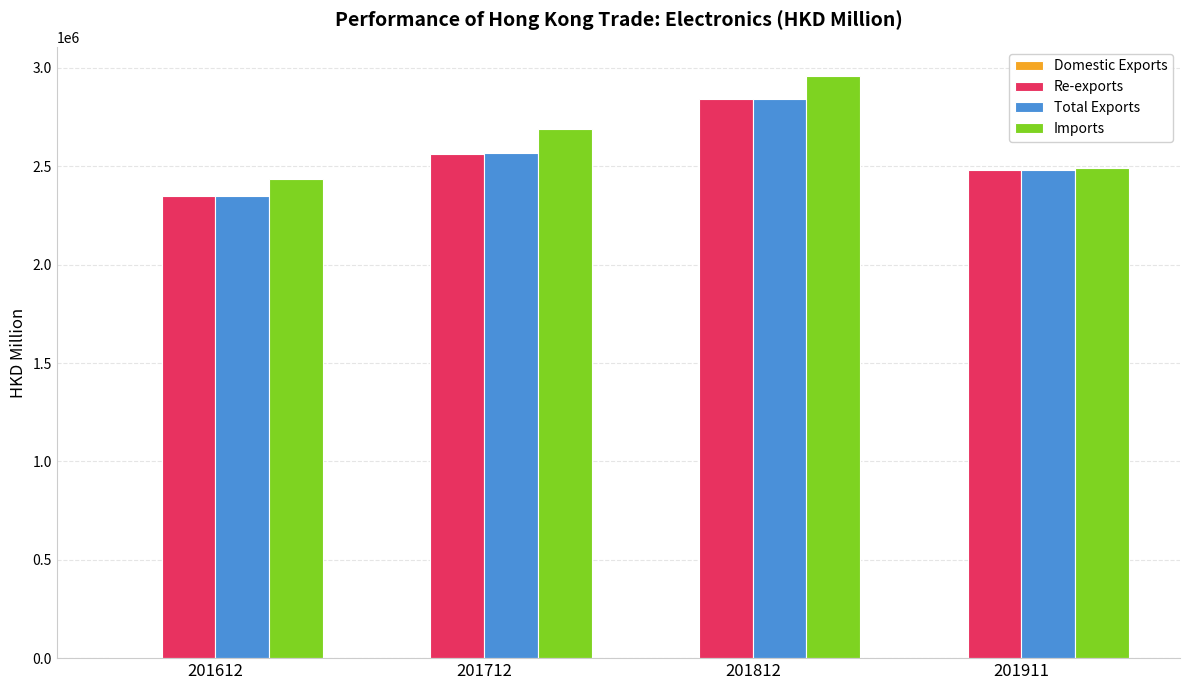

What is the difference between the Imports values at 201712 and 201911?

196840.0